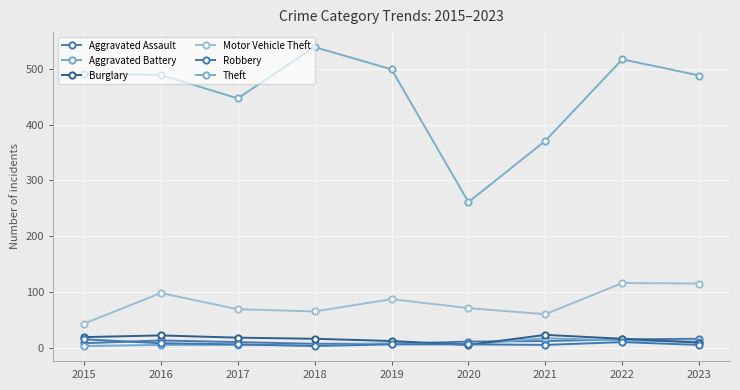

How many times do Robbery and Burglary cross each other?

2